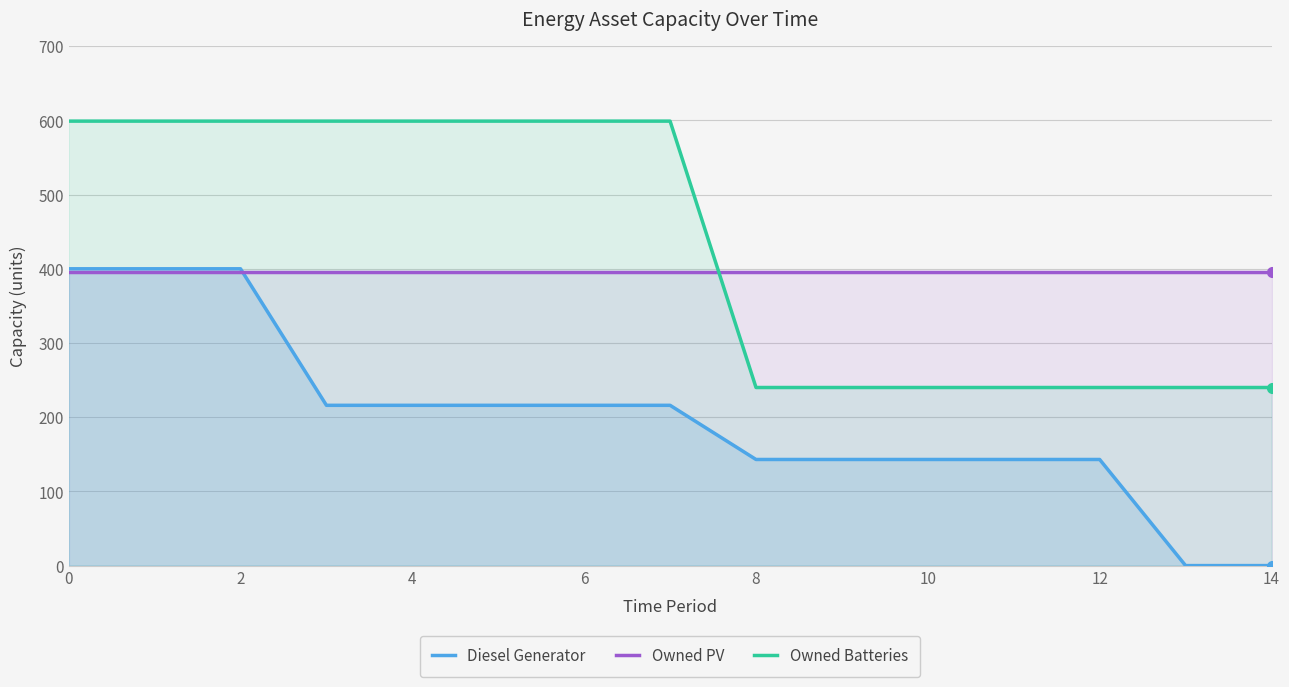

What is the difference between the highest and lowest values at 14?

396